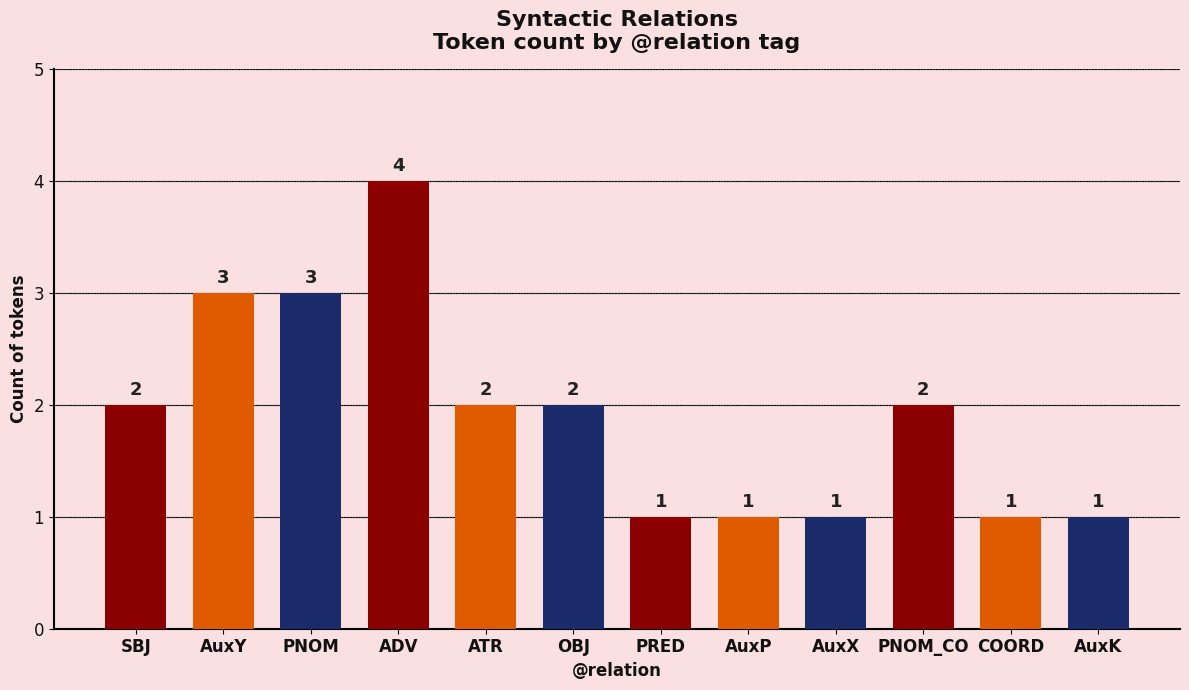

What is the approximate value at AuxX?

1